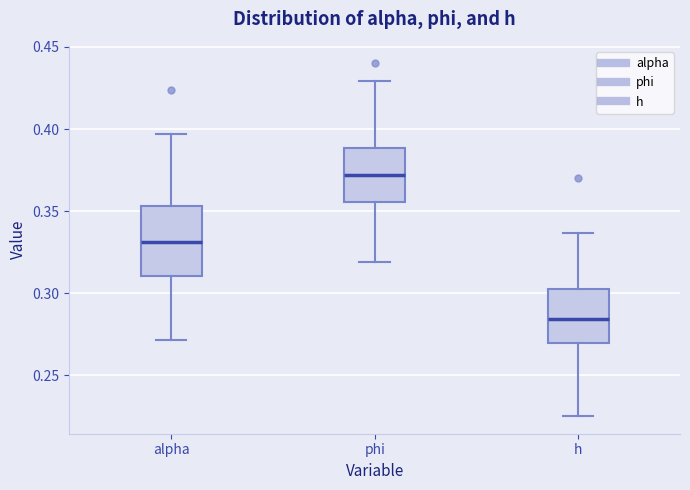

Reading left to right, read every box against the y-axis: the position of its median line, the range the box covers, and the ends of its whiskers. The values are not printed on the chart, so give them approximately, as read against the axis.

alpha: median 0.330, box 0.310 to 0.355, whiskers 0.270 to 0.395
phi: median 0.370, box 0.355 to 0.390, whiskers 0.320 to 0.430
h: median 0.285, box 0.270 to 0.300, whiskers 0.225 to 0.335